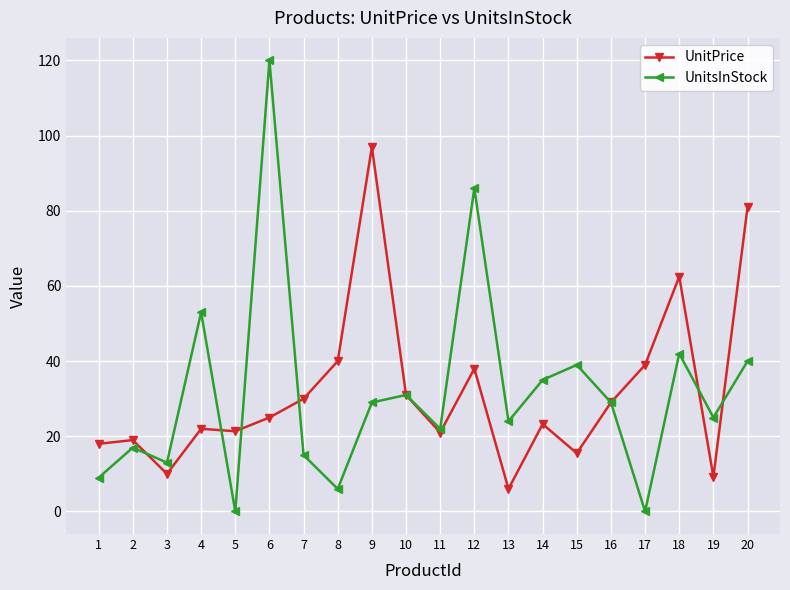

What is the value of the UnitsInStock point at the 6th from the left?

120.0